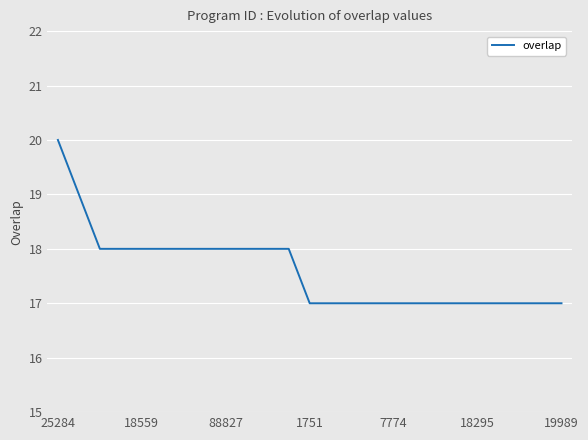

What is the difference between the maximum and minimum values?

3